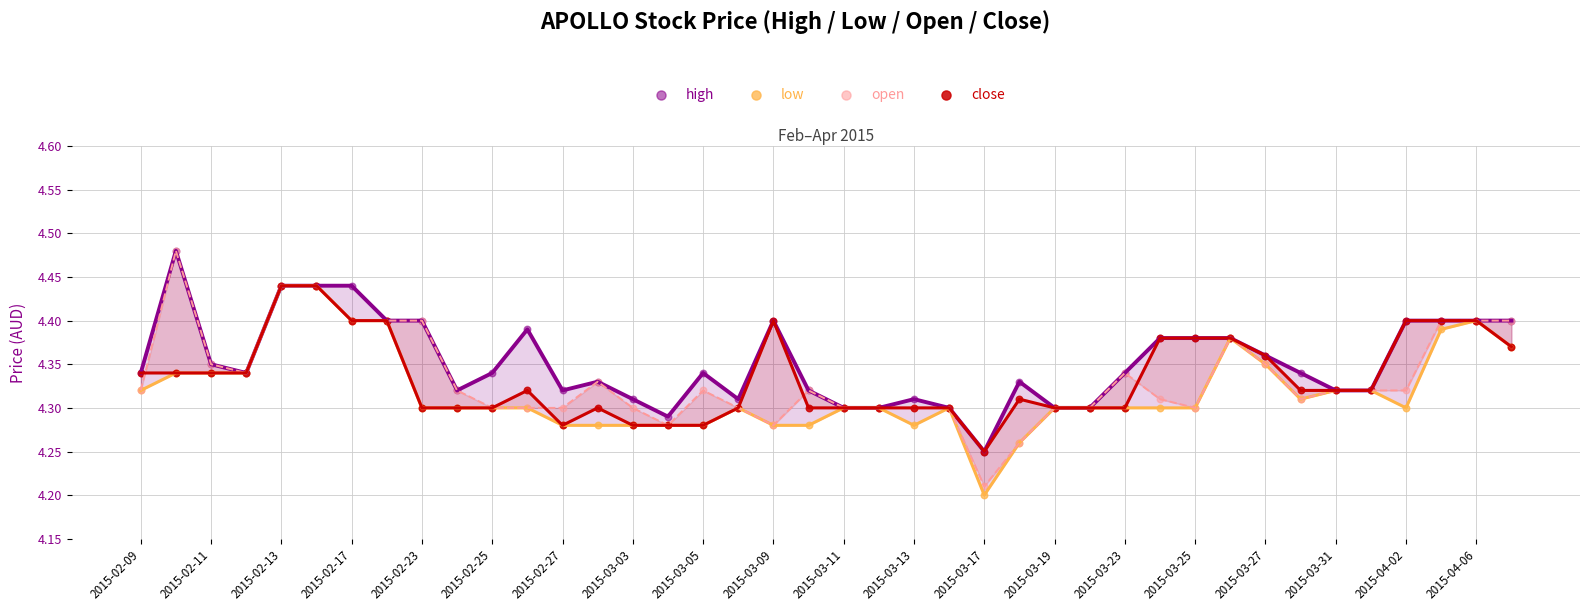

What are all the series names shown in the legend?

high, low, open, close